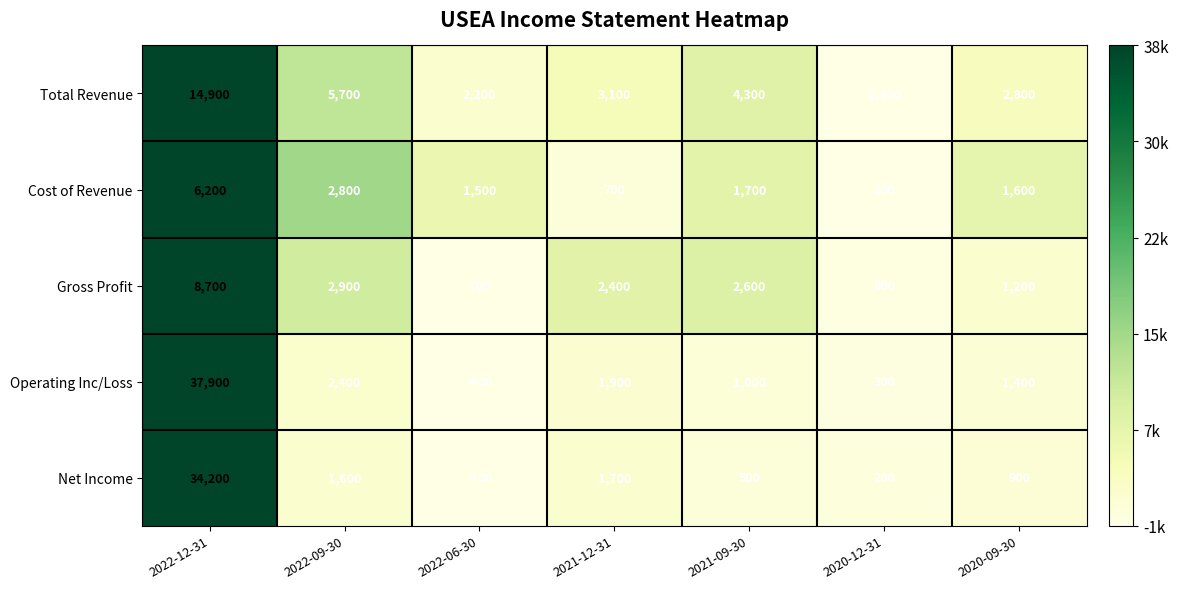

Count the number of categories in the chart.

7